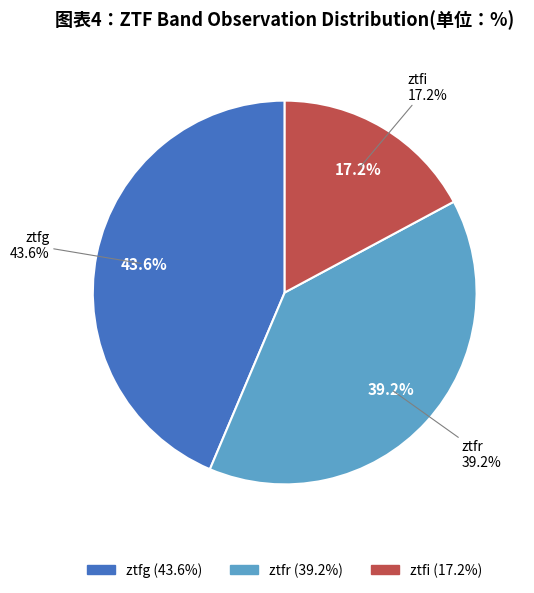

The ztfr slice represents 39% of the pie. True or false?

True